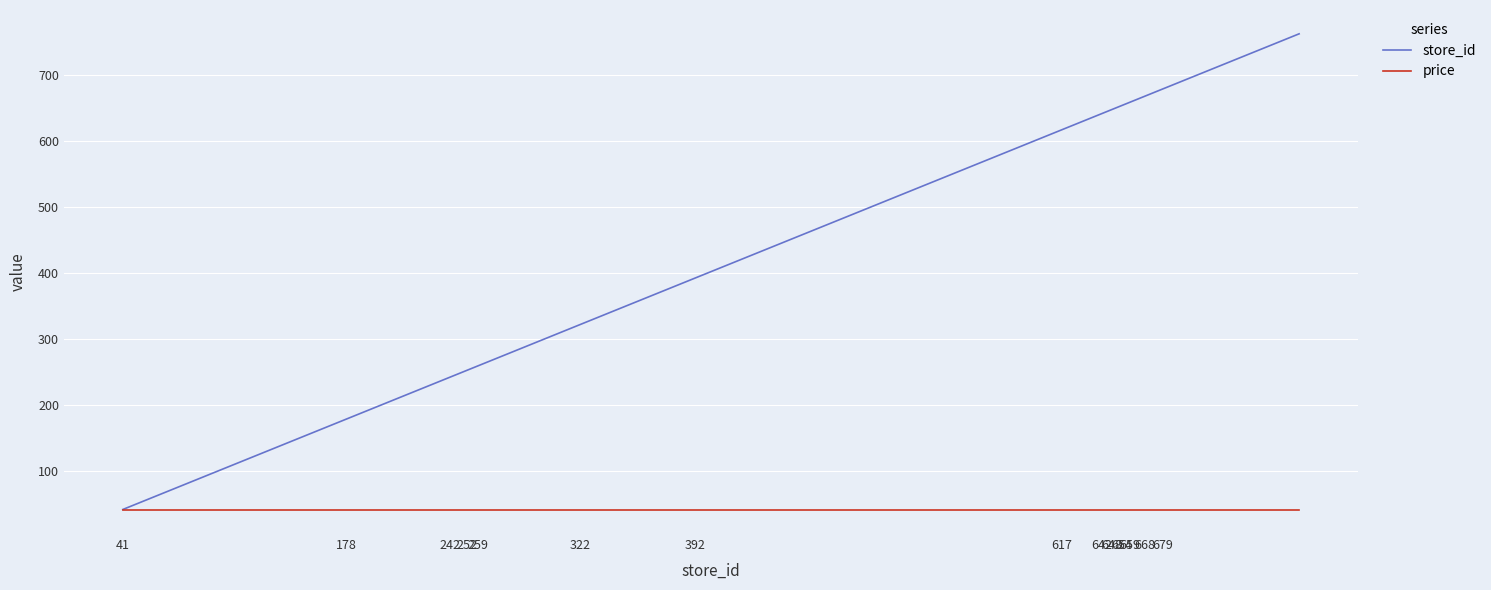

What is the minimum value shown in the chart?

39.9